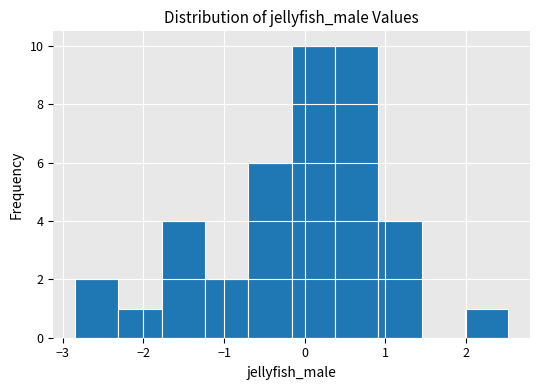

Reading left to right, transcribe this chart: for each bar, give the range it covers on the x-axis and its height. Neither the bar edges nor the heights are printed on the chart, so give them approximately, as read against the axes.

-2.8 to -2.3: 2
-2.3 to -1.8: 1
-1.8 to -1.2: 4
-1.2 to -0.7: 2
-0.7 to -0.2: 6
-0.2 to 0.4: 10
0.4 to 0.9: 10
0.9 to 1.4: 4
1.4 to 2.0: 0
2.0 to 2.5: 1